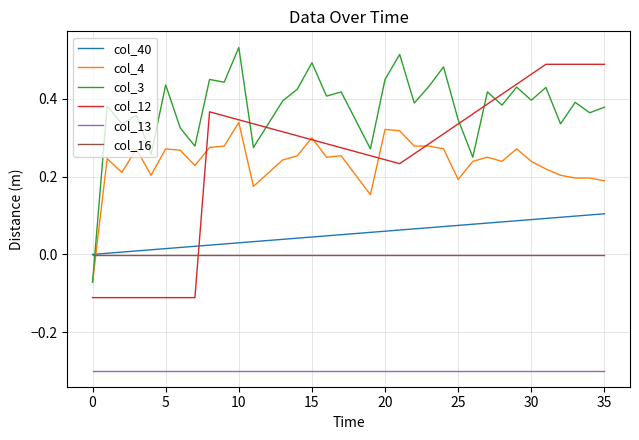

How many values in the col_12 series are below 0?

8